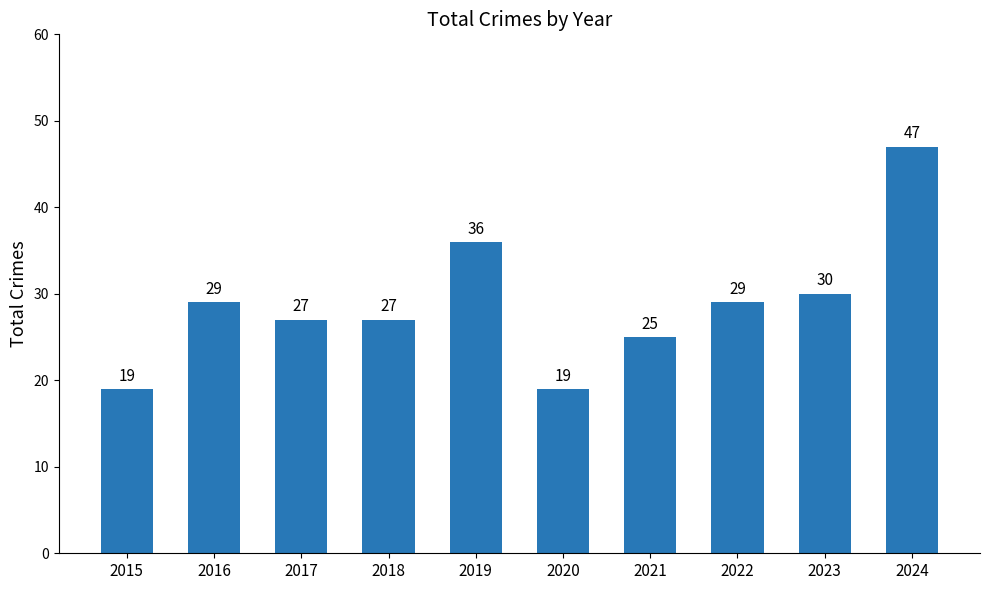

What is the difference between the maximum and second lowest values?

28